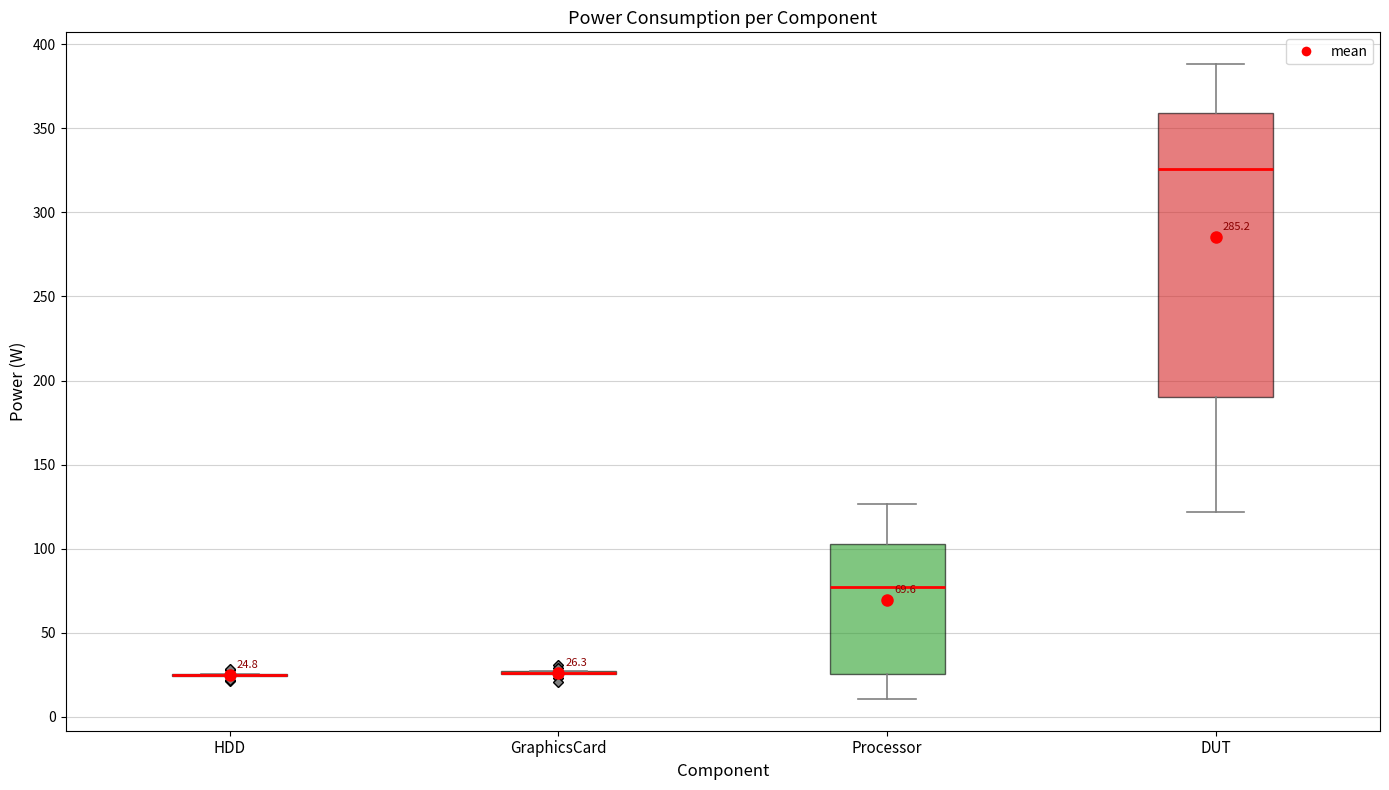

Which box is the tallest, from its lower edge to its upper edge?

DUT